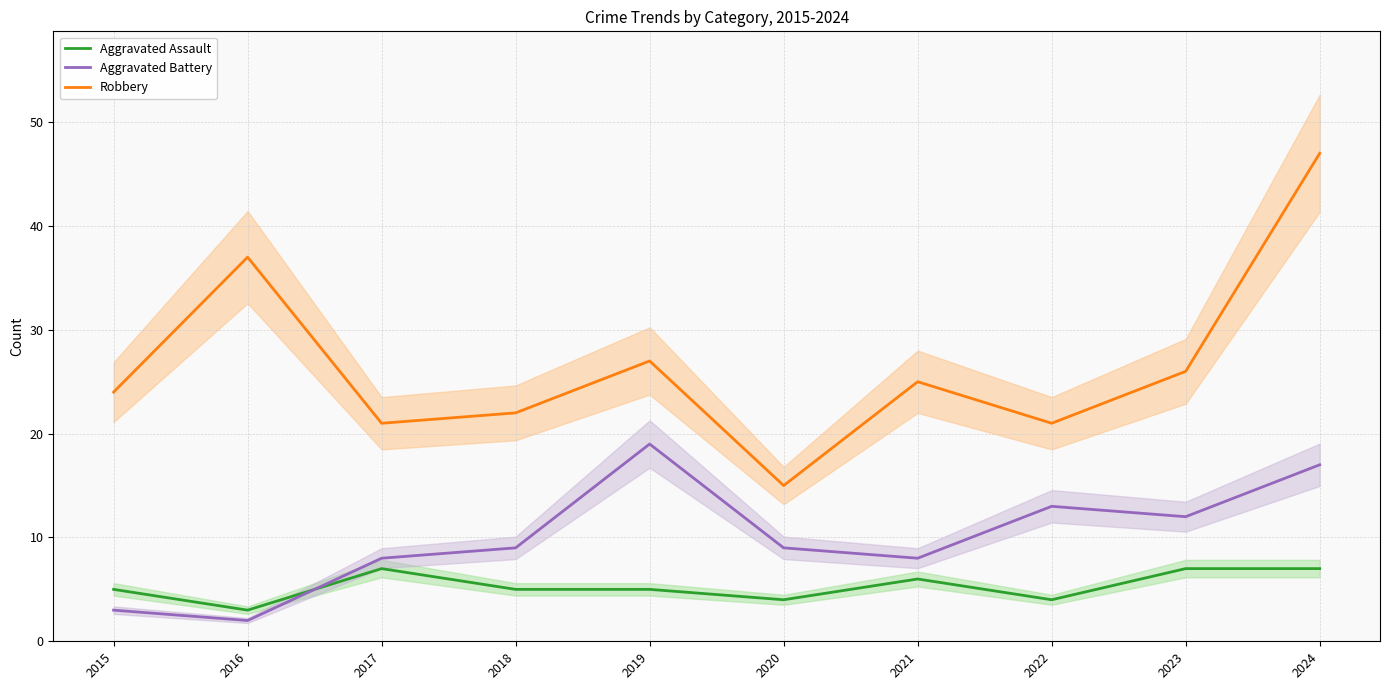

True or false: Aggravated Battery and Robbery cross at least once.

False